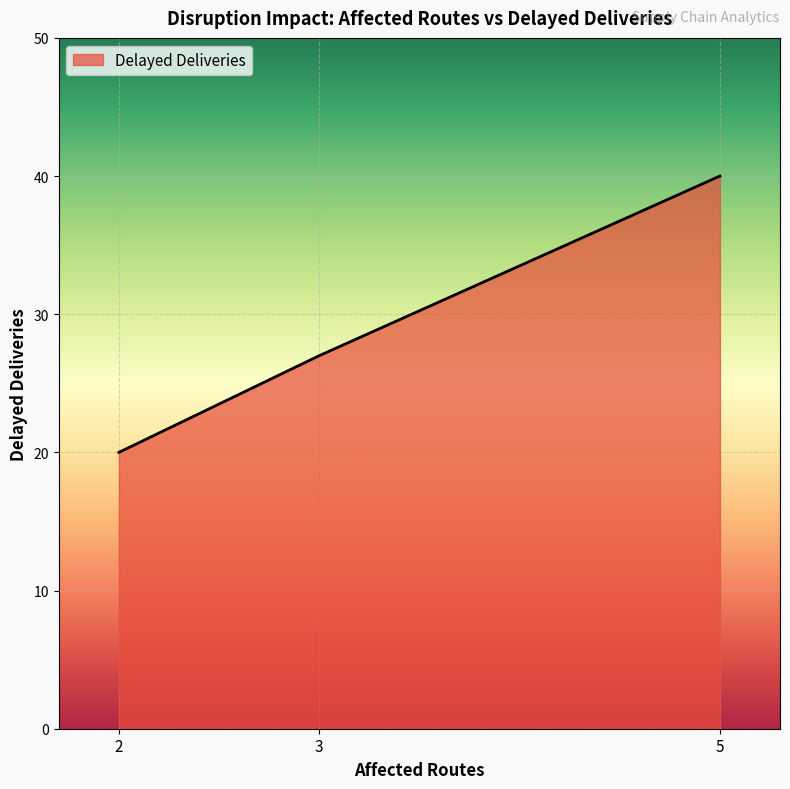

The value at 5 is 40. True or false?

True